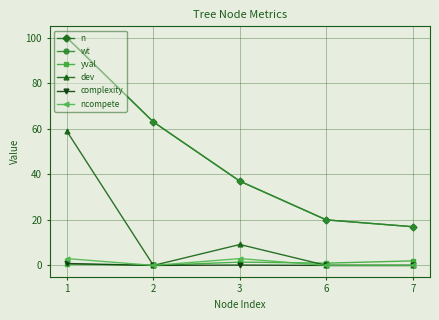

How many yval values are between 0 and 1?

3